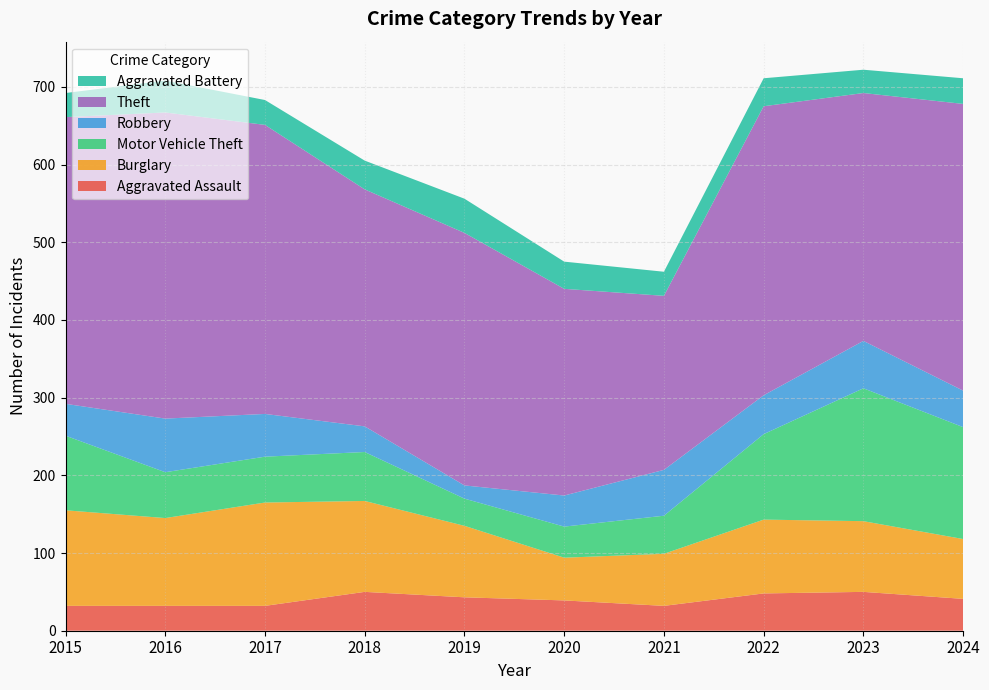

Reading right to left, what are all the values shown in this chart?

Aggravated Assault: 2024=41	2023=50	2022=48	2021=32	2020=39	2019=43	2018=50	2017=32	2016=32	2015=32
Burglary: 2024=77	2023=91	2022=95	2021=67	2020=55	2019=92	2018=117	2017=133	2016=113	2015=123
Motor Vehicle Theft: 2024=144	2023=171	2022=110	2021=49	2020=40	2019=35	2018=63	2017=59	2016=59	2015=96
Robbery: 2024=47	2023=61	2022=50	2021=59	2020=40	2019=17	2018=33	2017=55	2016=69	2015=41
Theft: 2024=369	2023=319	2022=372	2021=224	2020=266	2019=325	2018=305	2017=372	2016=394	2015=369
Aggravated Battery: 2024=33	2023=30	2022=36	2021=31	2020=35	2019=44	2018=37	2017=32	2016=41	2015=31